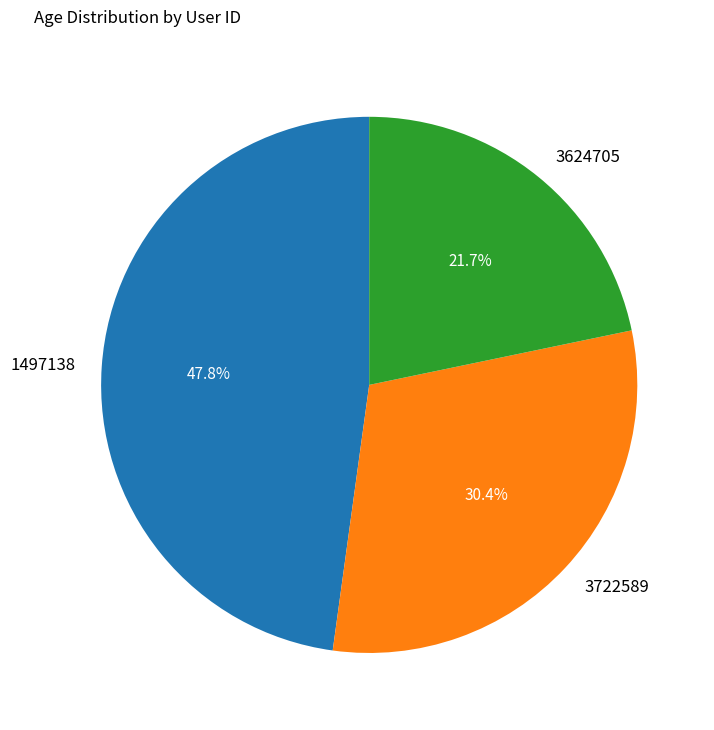

Does any single category account for the majority?

No